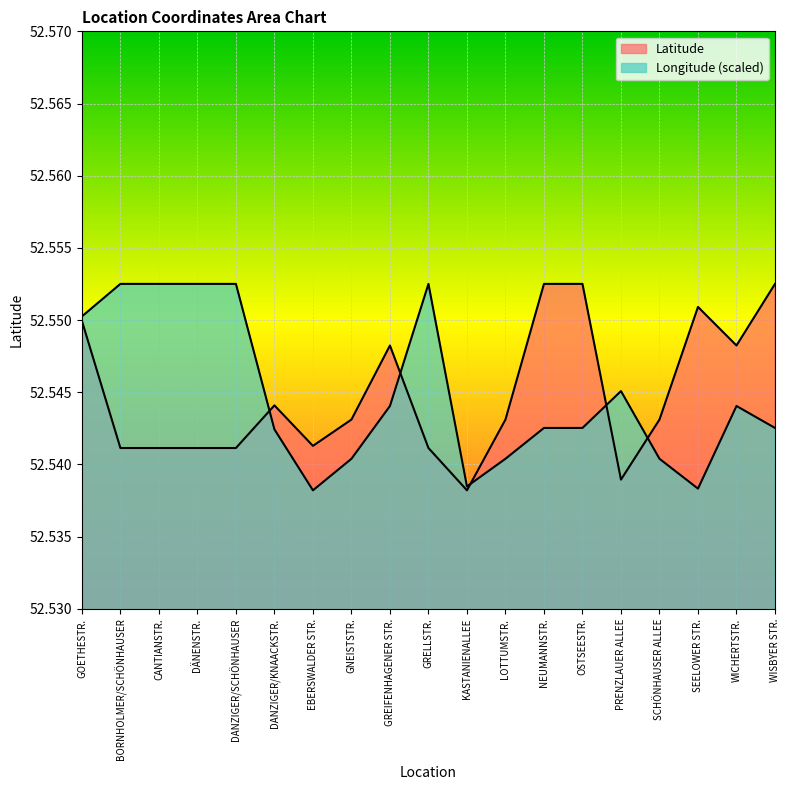

In Longitude, how many points are lower than both neighbors (excluding endpoints)?

3